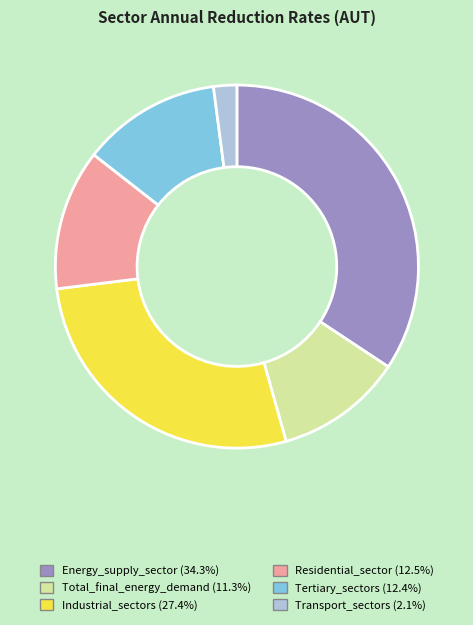

How many segments does this pie chart have?

6